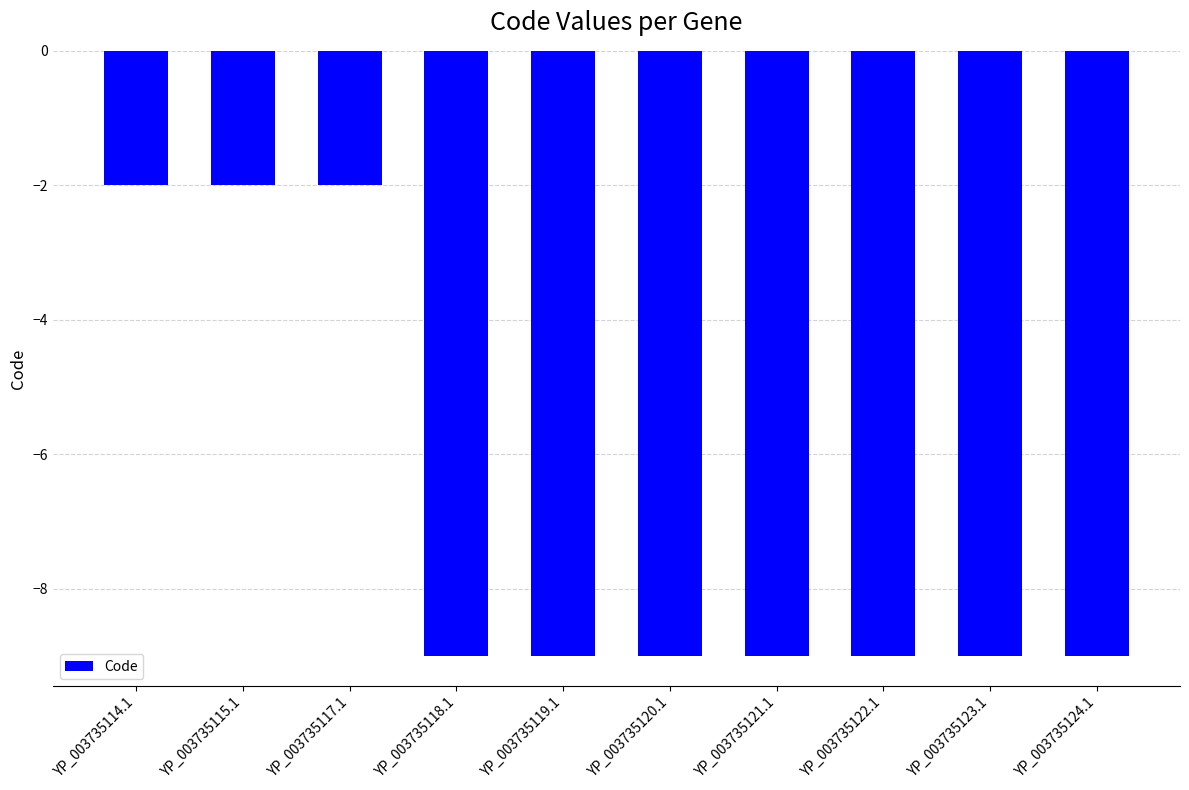

Reading right to left, extract all data points from this chart.

-9	-9	-9	-9	-9	-9	-9	-2	-2	-2